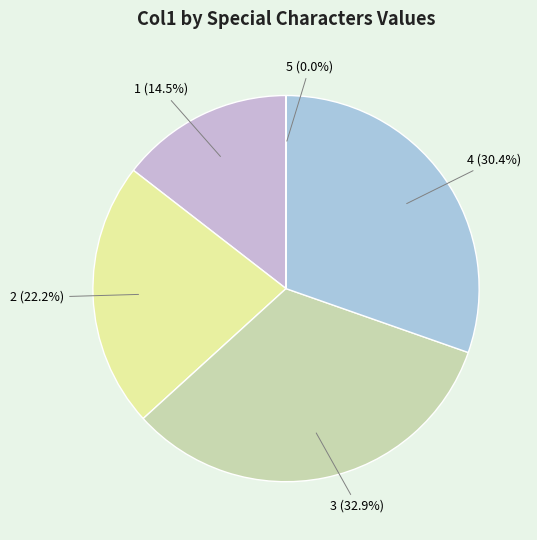

Is there any slice that represents more than half of the pie?

No